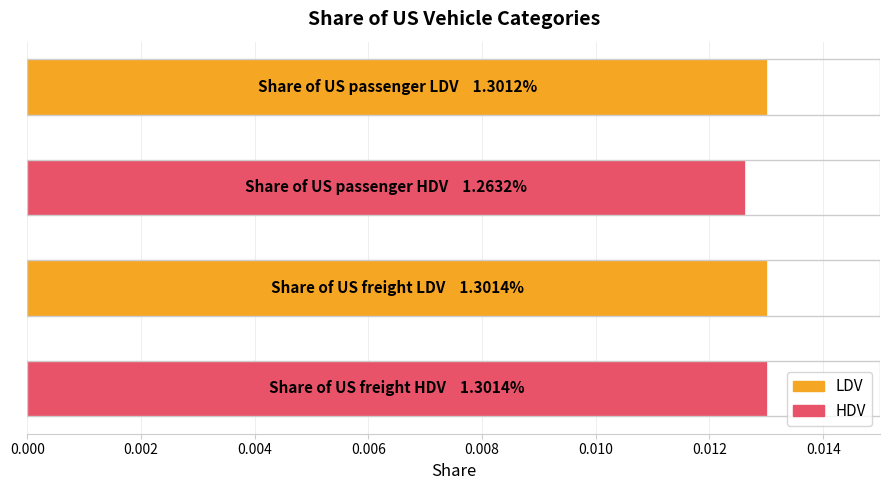

Count the number of data series in this chart.

1